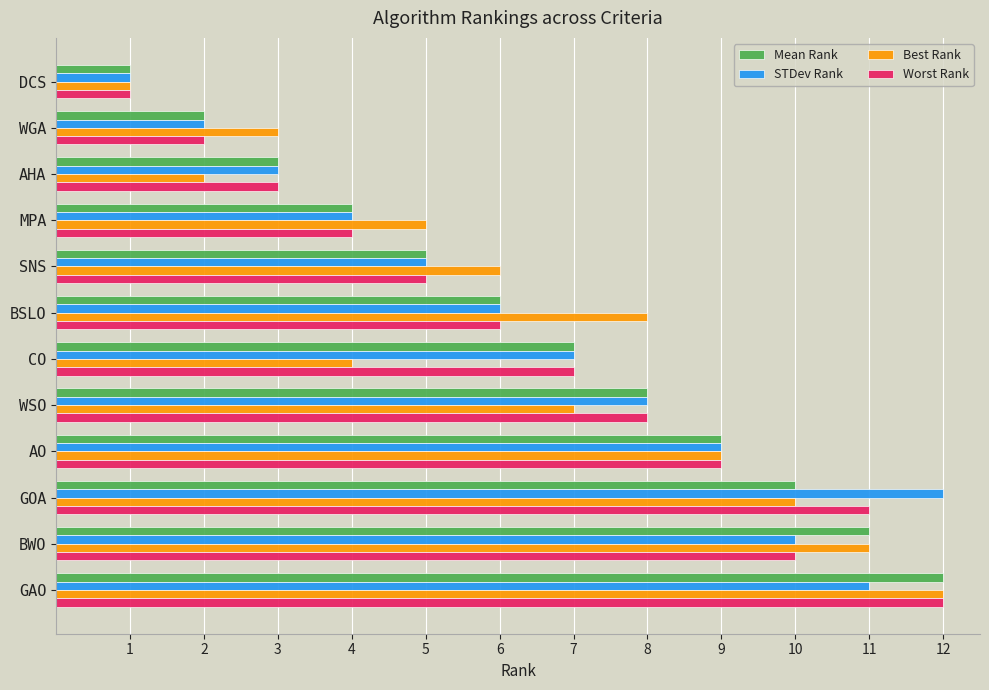

The value of Best Rank at SNS is 10. True or false?

False